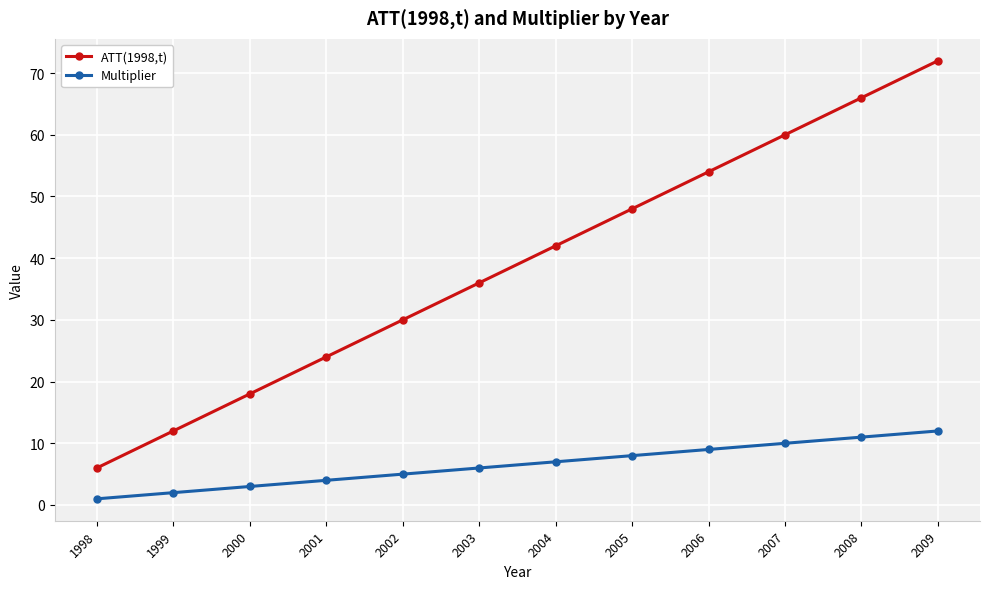

Which series has the largest range (max minus min)?

ATT(1998,t)